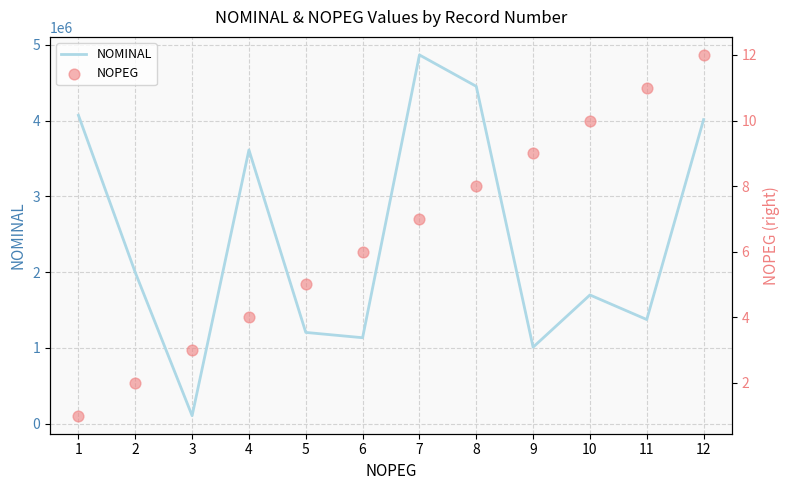

At how many categories does at least one series exceed 3906629?

4